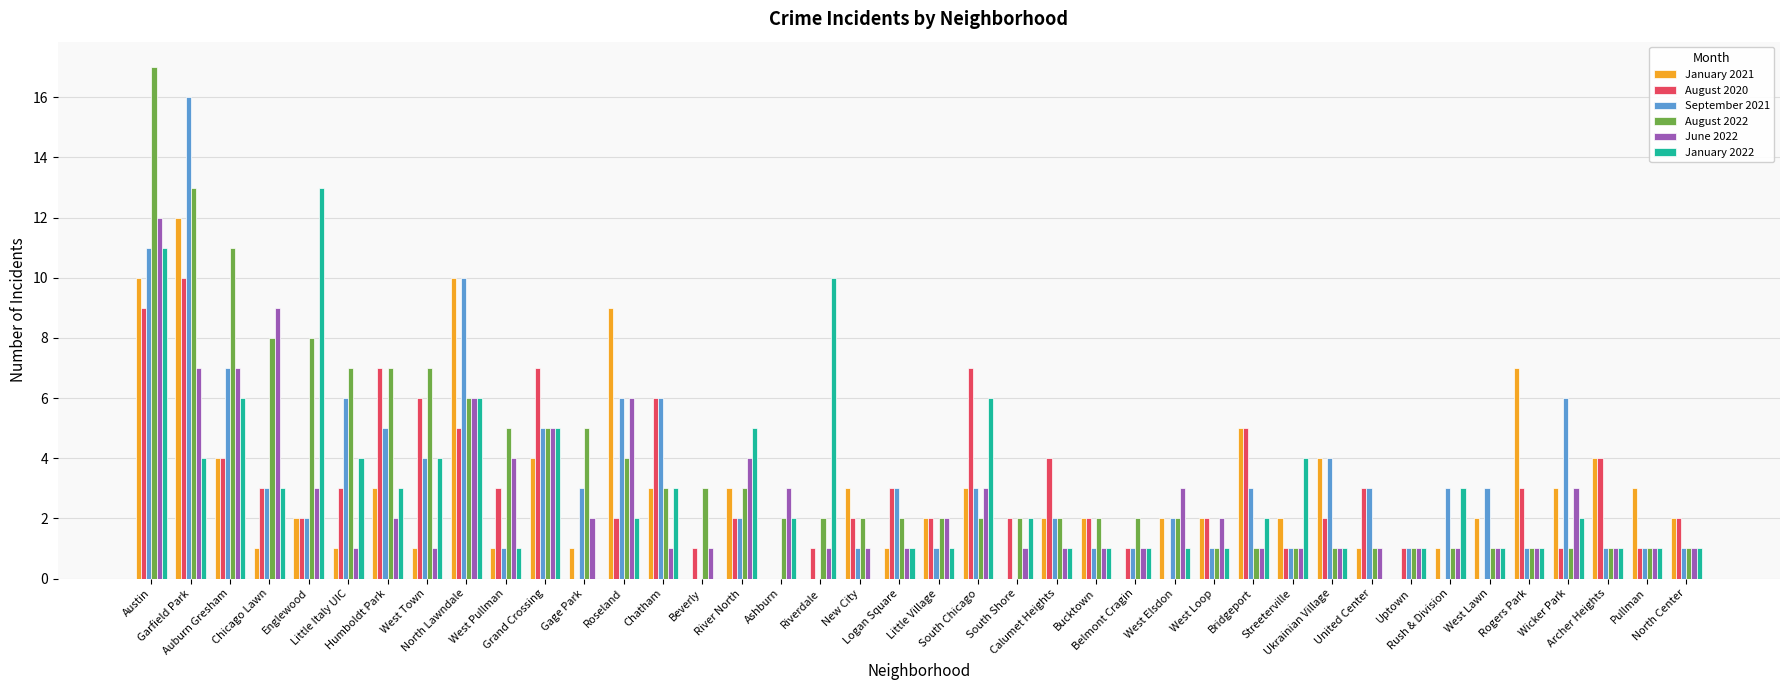

At which label does January 2021 first exceed 2?

Austin